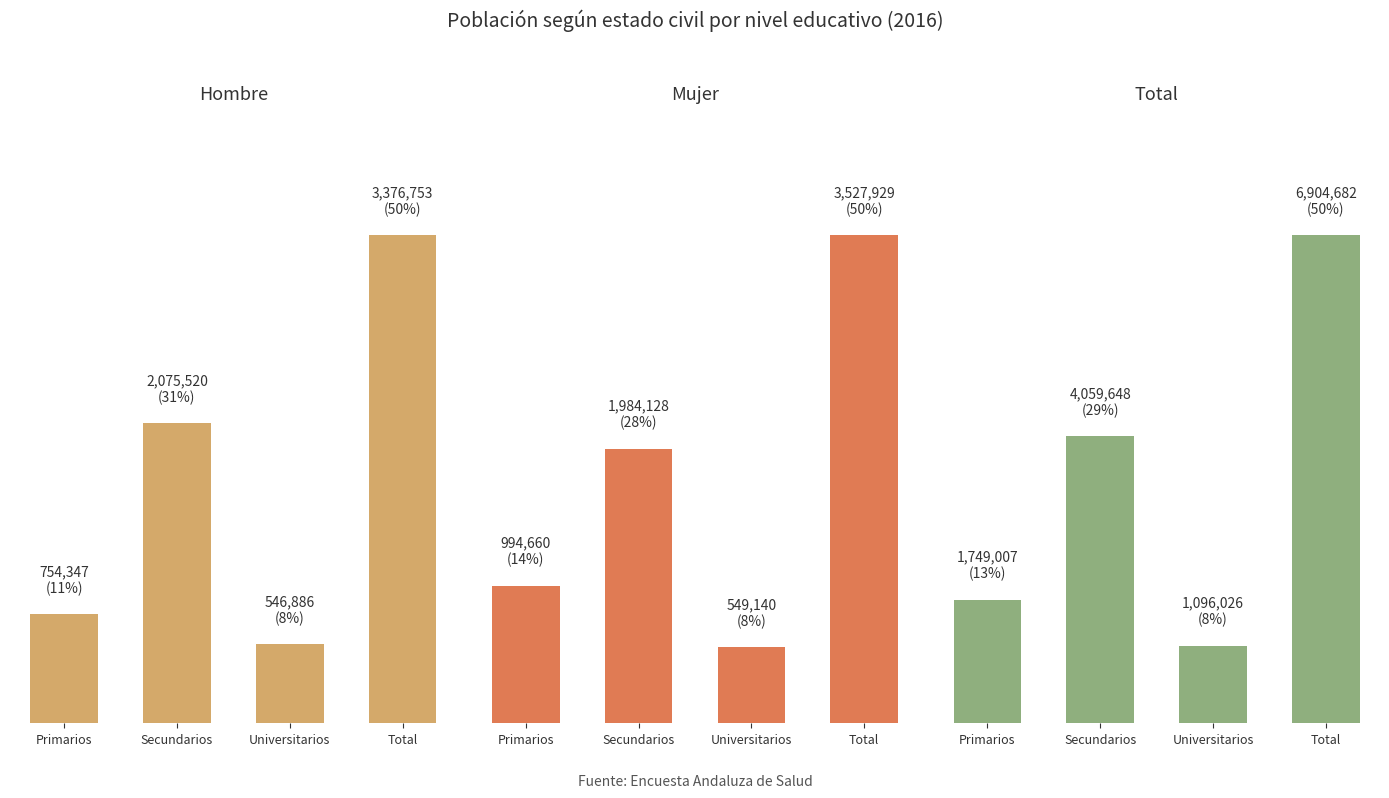

Which series has the largest total across all categories?

Total